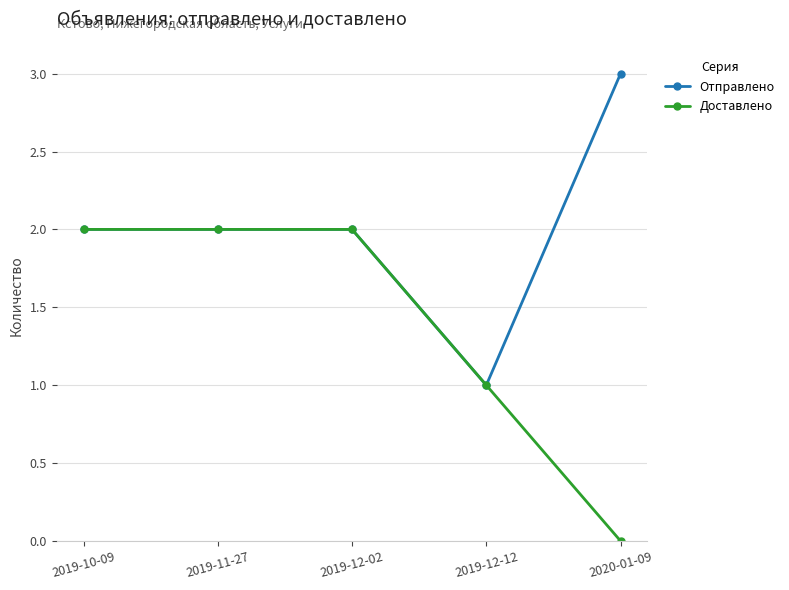

What is the label of the 2nd point from the right?

2019-12-12